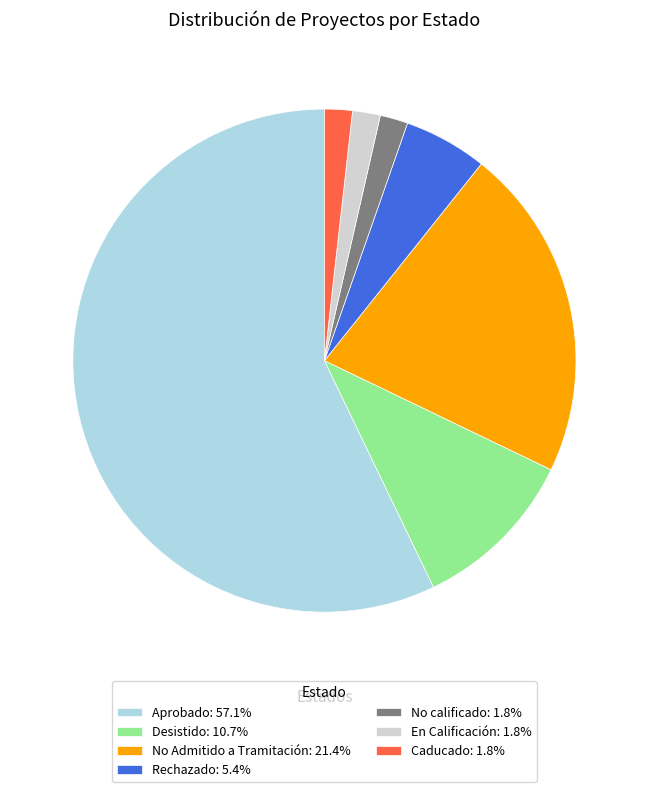

Approximately how many times larger is the value at Caducado: 1.8% compared to No calificado: 1.8%?

1.0